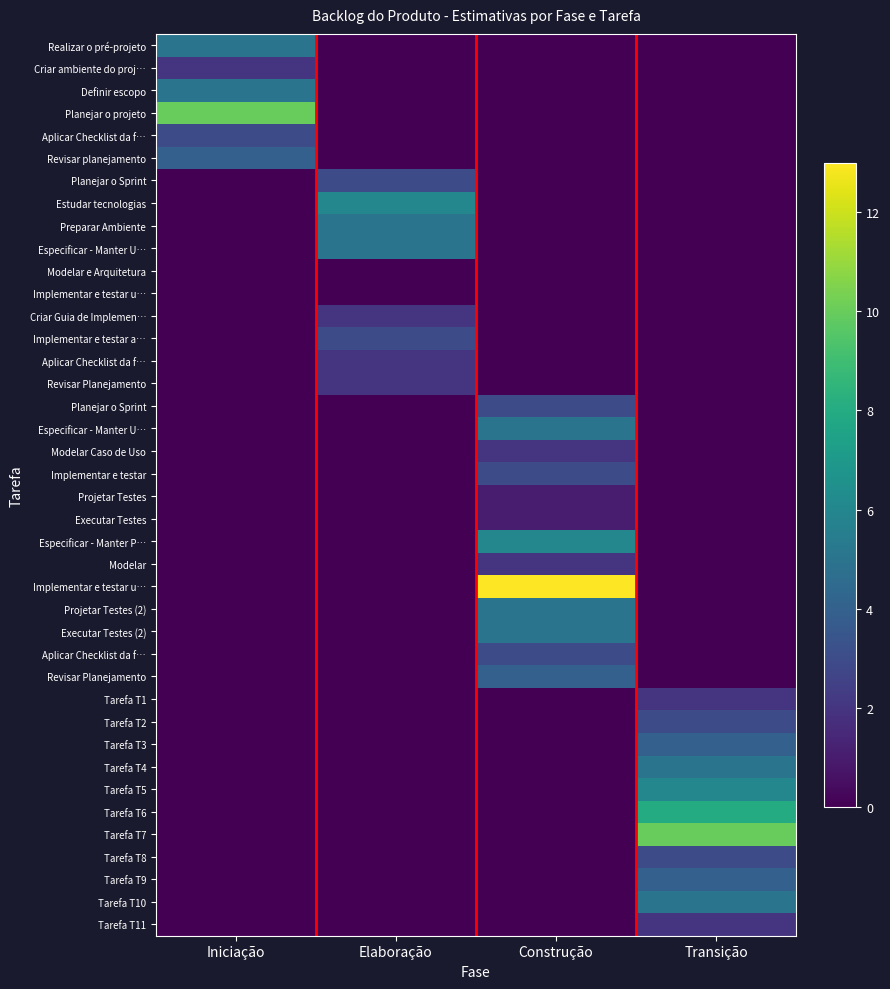

Which category has the lowest value across all series?

Elaboração